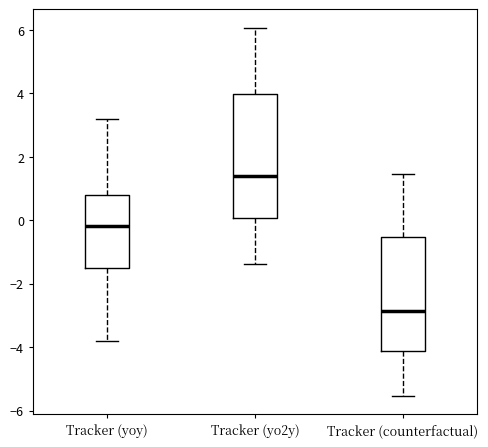

Reading left to right, read every box against the y-axis: the position of its median line, the range the box covers, and the ends of its whiskers. The values are not printed on the chart, so give them approximately, as read against the axis.

Tracker (yoy): median -0.2, box -1.6 to 0.8, whiskers -3.8 to 3.2
Tracker (yo2y): median 1.4, box 0.0 to 4.0, whiskers -1.4 to 6.0
Tracker (counterfactual): median -2.8, box -4.2 to -0.6, whiskers -5.6 to 1.4